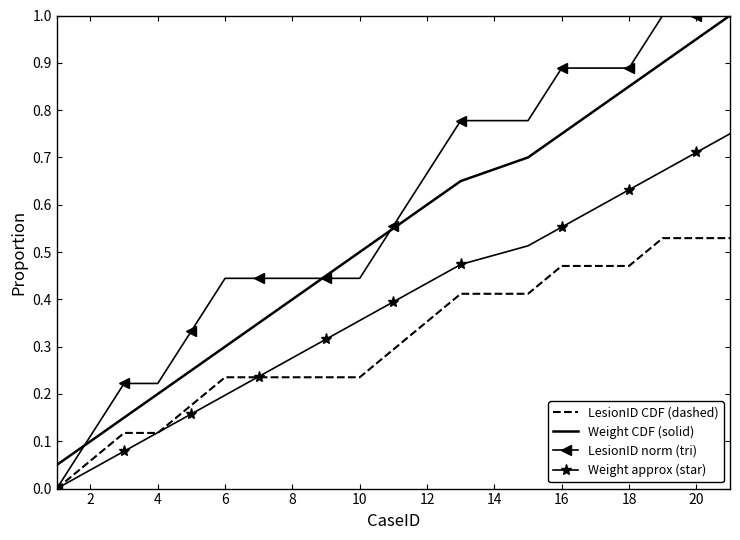

Rank the series by their average value, from highest to lowest.

LesionID norm (tri), Weight CDF (solid), Weight approx (star), LesionID CDF (dashed)